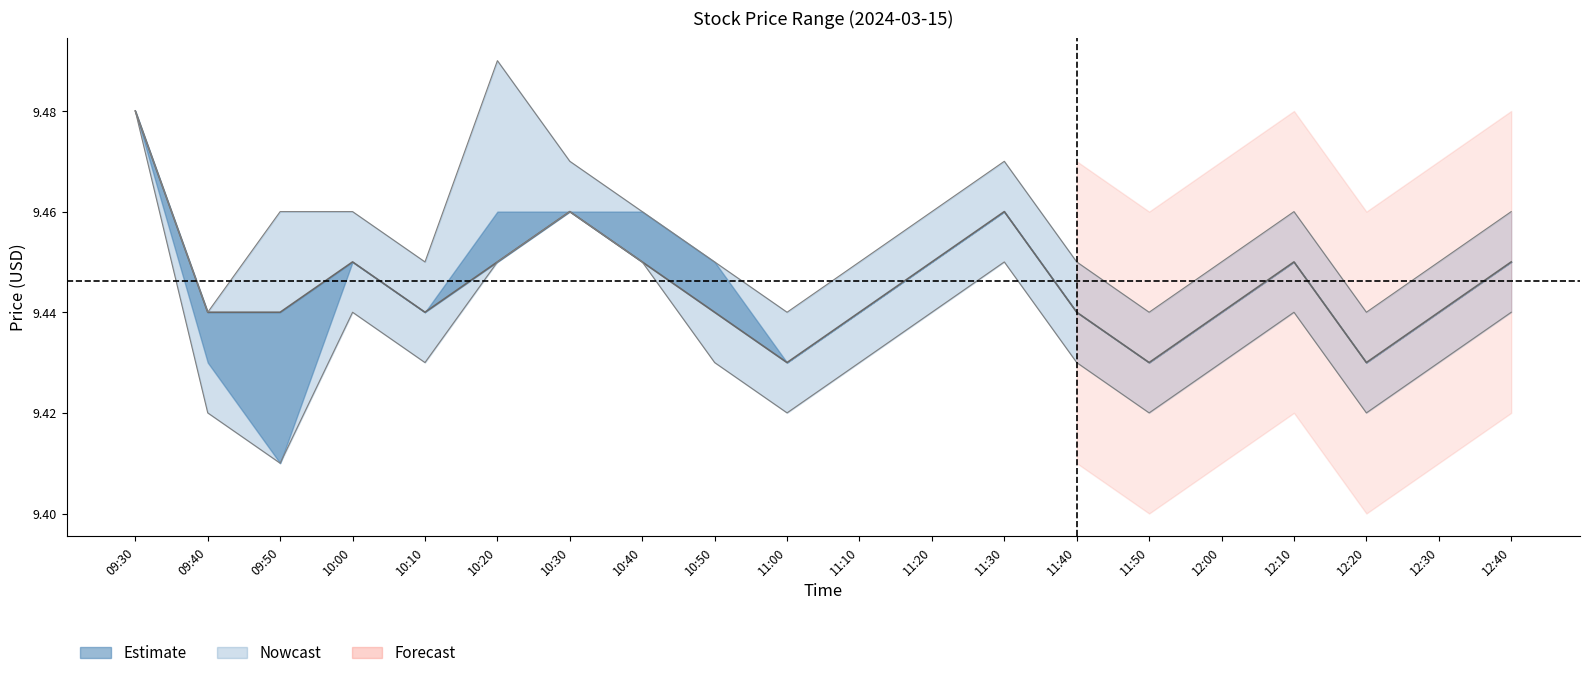

Is it true that close equals 9.5 at 10:30?

True